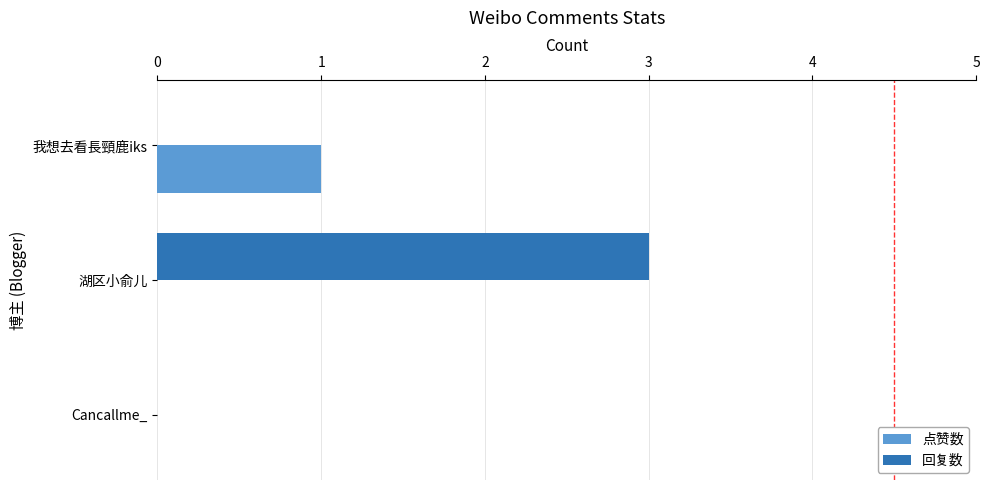

The value of 点赞数 at 湖区小俞儿 is 1. True or false?

False